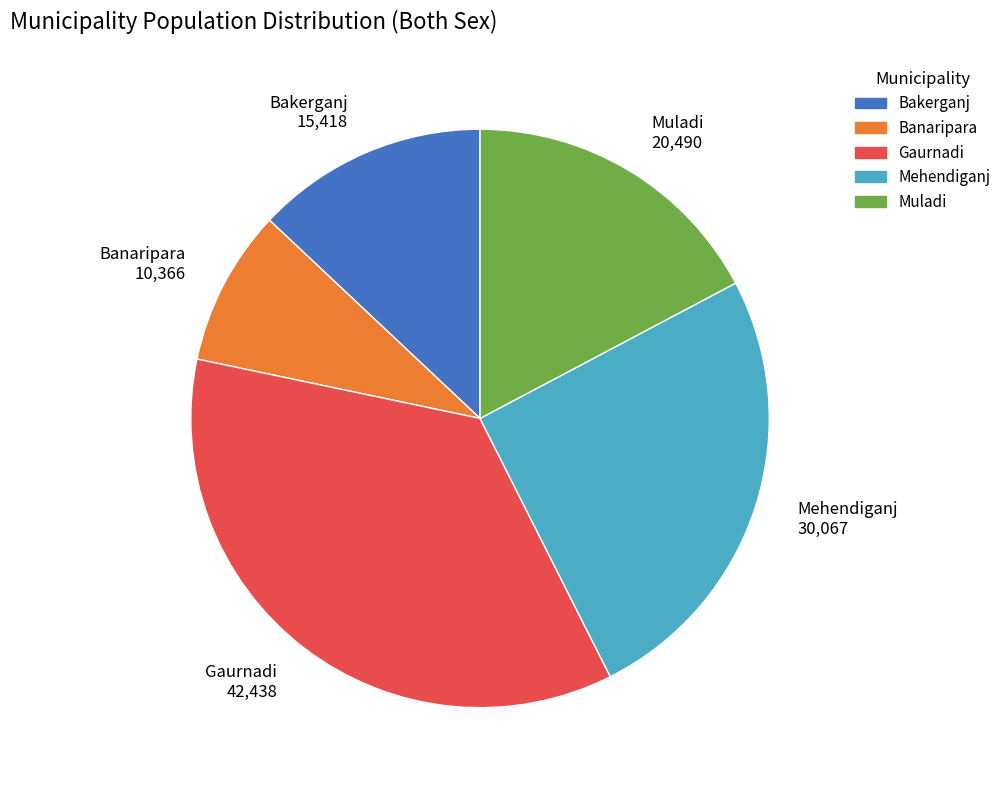

Is it true that Mehendiganj is 25% of the pie?

True